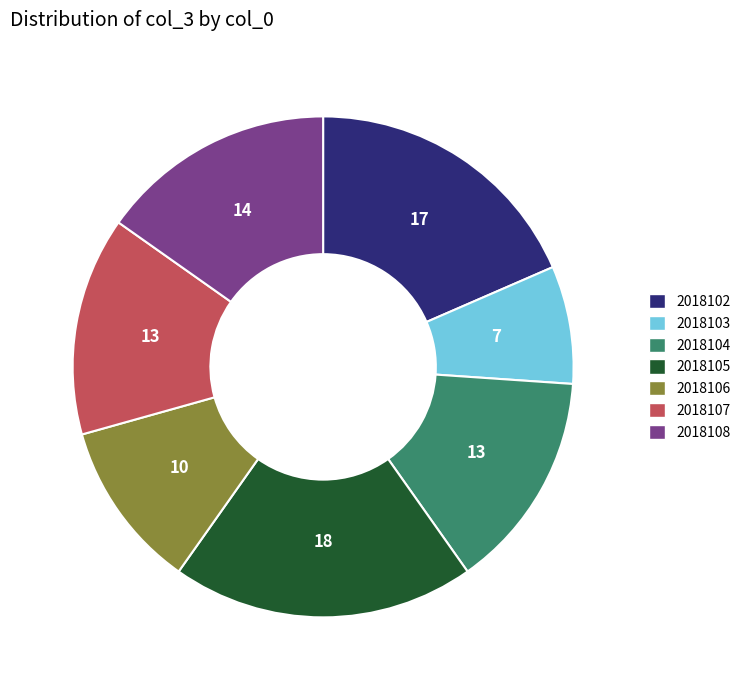

Which slice is the smallest?

2018103